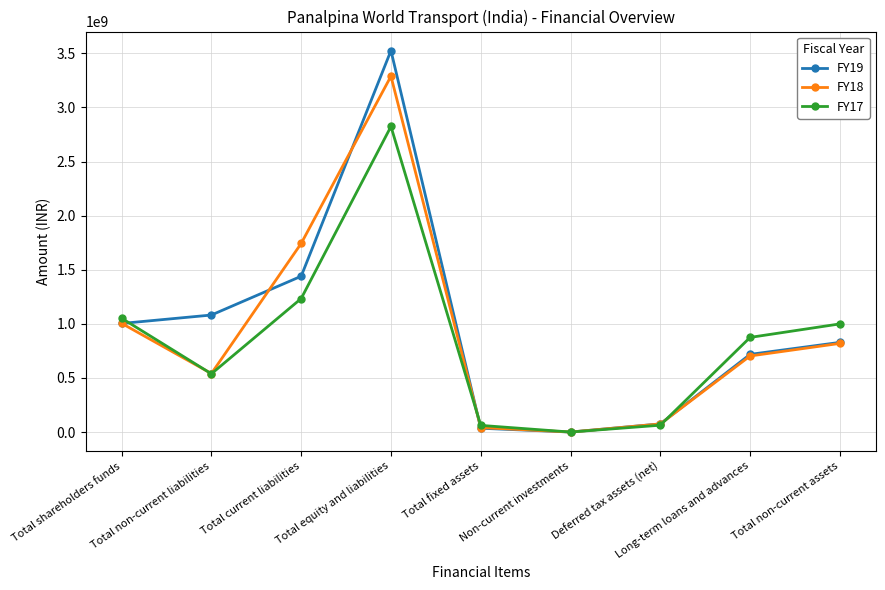

How many data points does each series have?

9